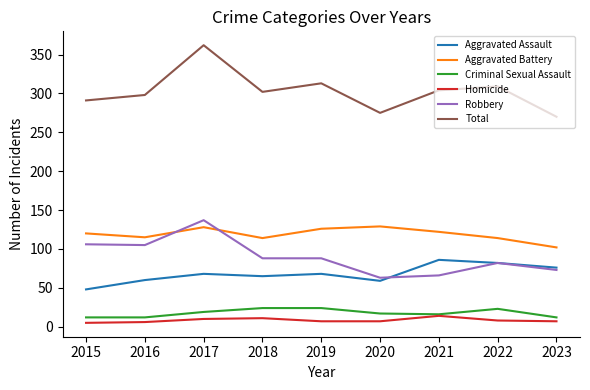

Is it true that Robbery equals 149 at 2019?

False